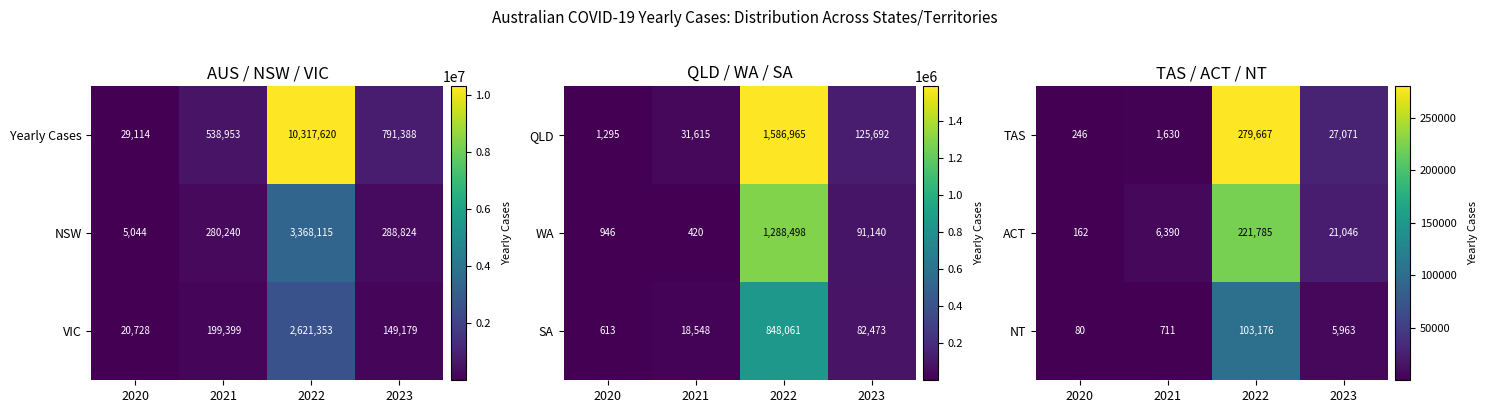

What is the highest value of the ACT series?

221785